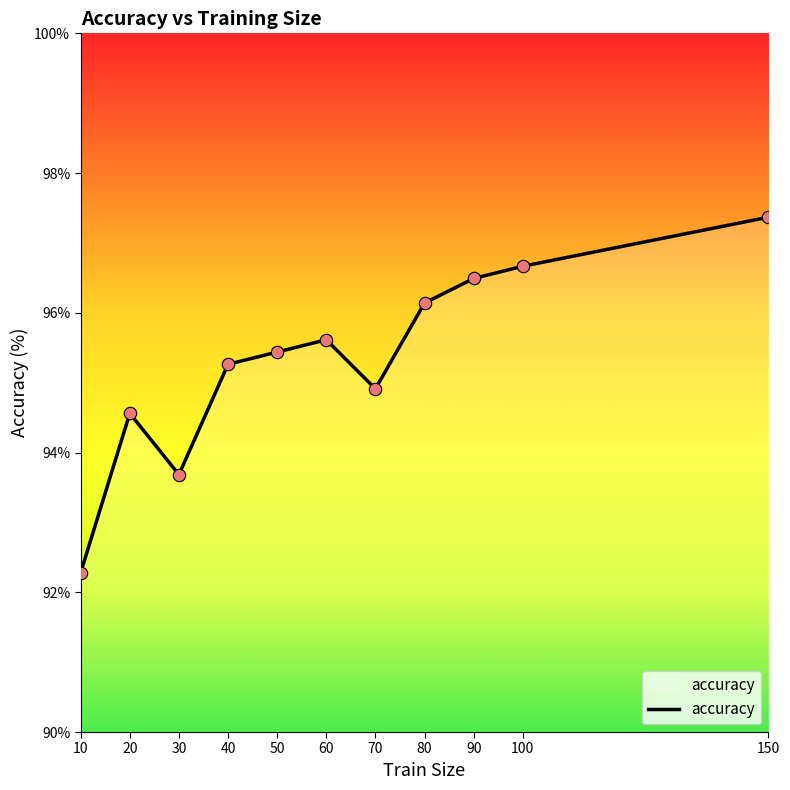

What is the change in value from 30 to 90?

+2.8